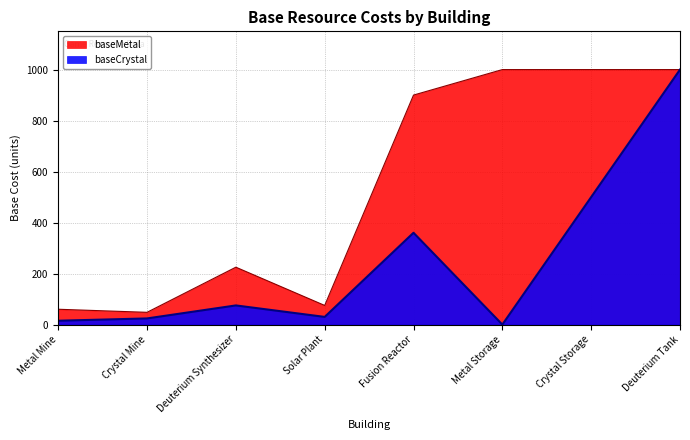

What is the average value of the baseCrystal series?

250